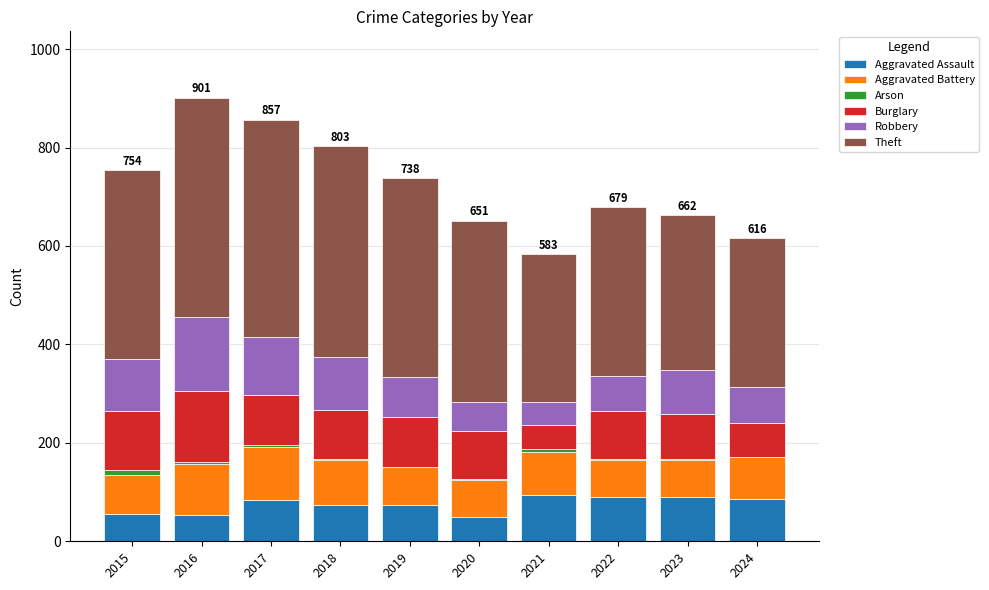

What is the maximum value for Aggravated Assault?

94